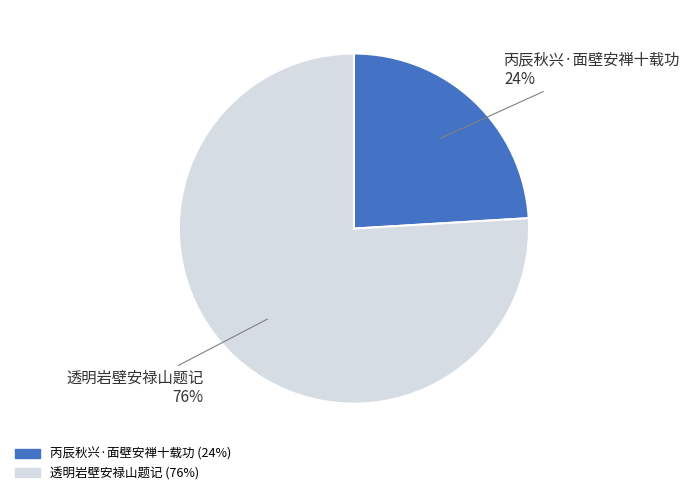

Which slice is the largest?

透明岩壁安禄山题记